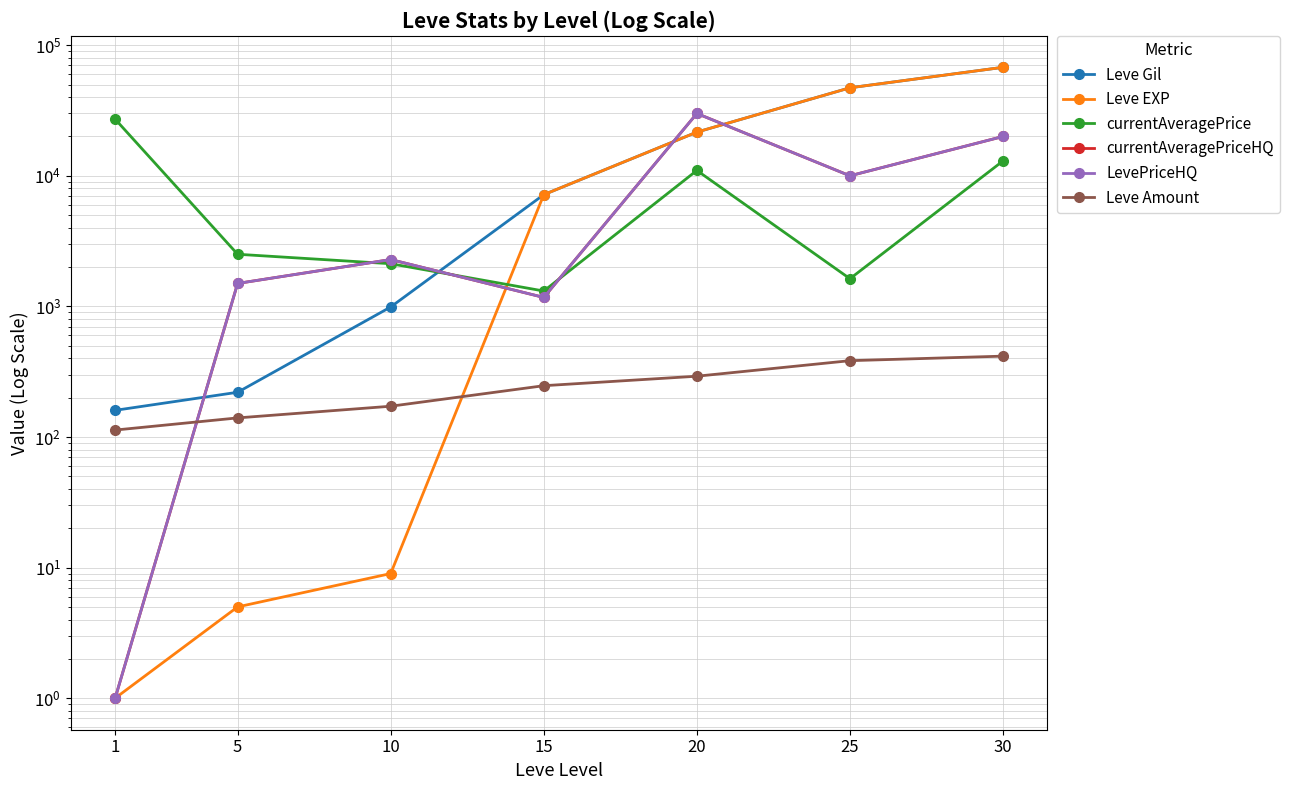

The value of Leve Amount at 1 is 189. True or false?

False